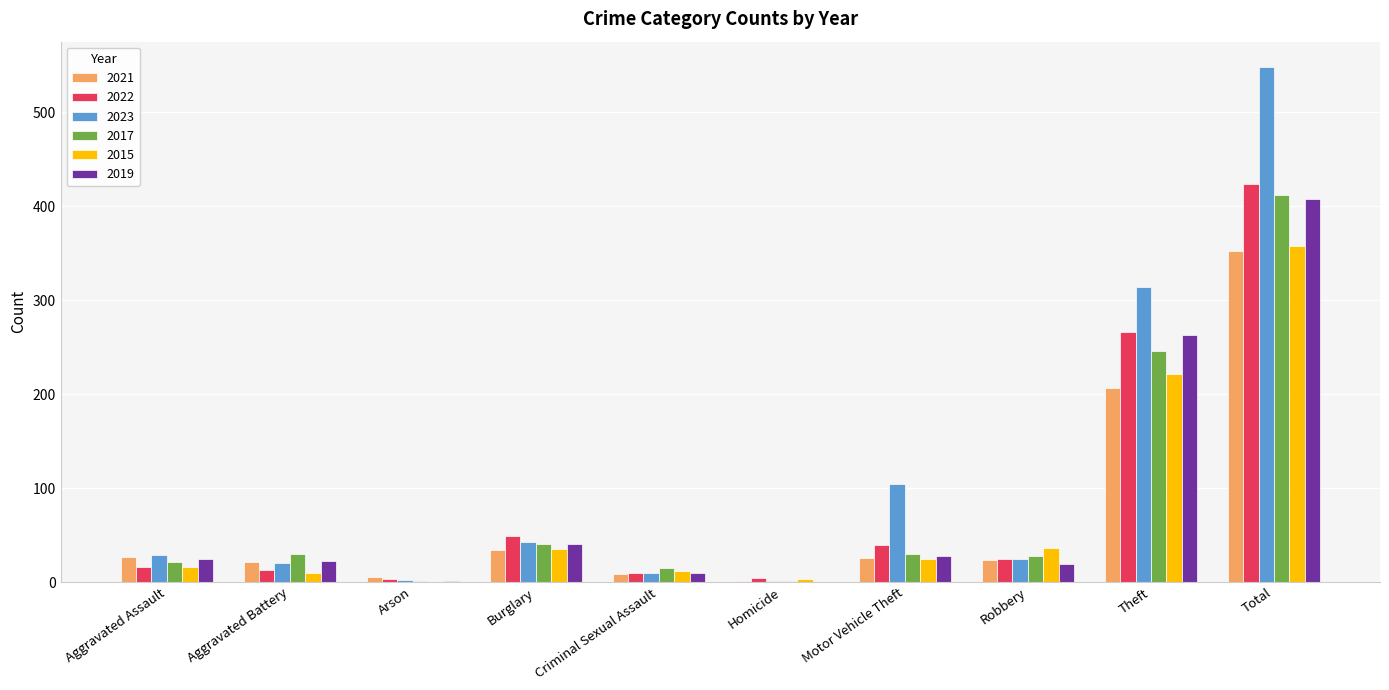

What is the difference between the 2019 values at Aggravated Battery and Homicide?

22